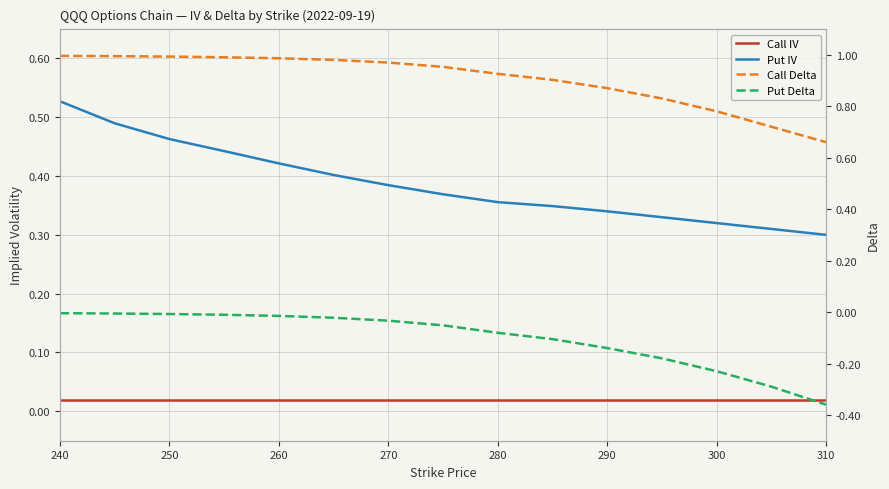

What is the value of the Put Delta point at the 12th from the left?

-0.2